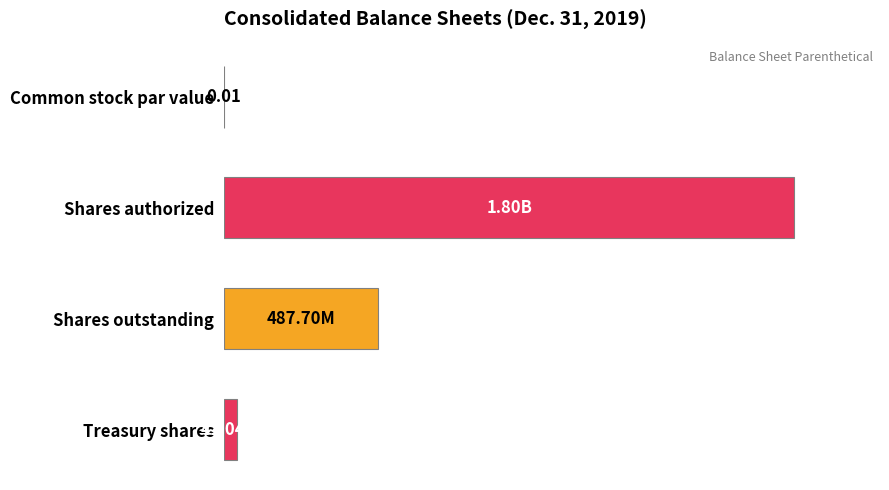

Are the bars horizontal?

Yes